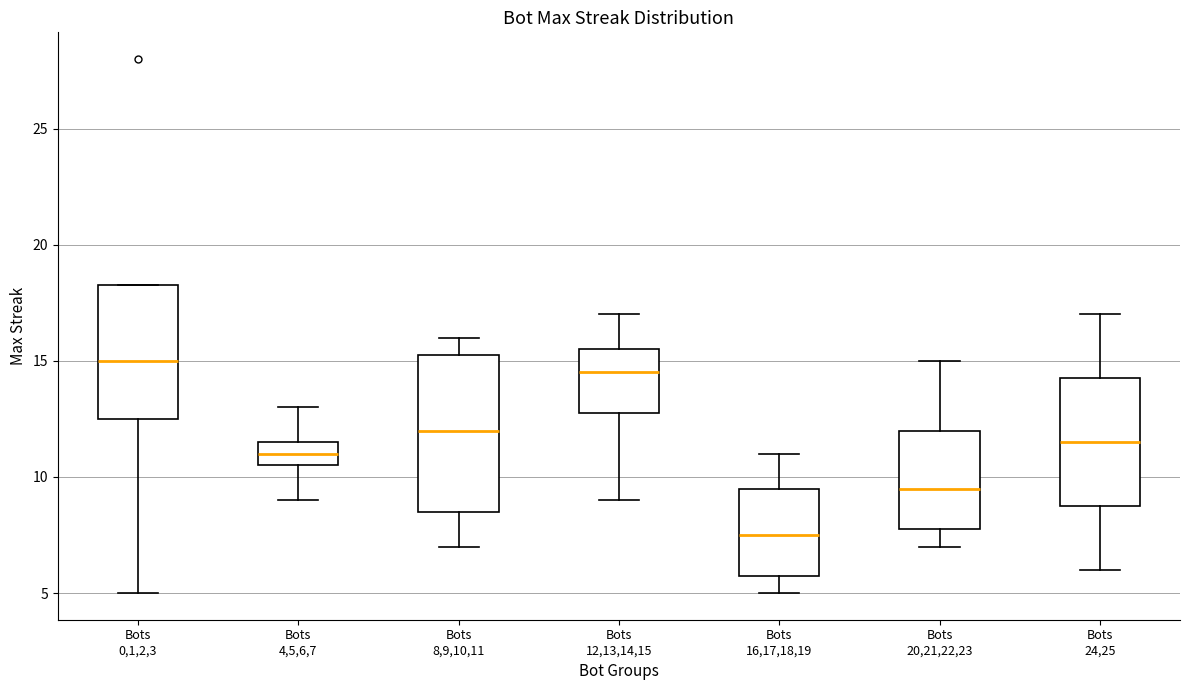

Reading left to right, read every box against the y-axis: the position of its median line, the range the box covers, and the ends of its whiskers. The values are not printed on the chart, so give them approximately, as read against the axis.

Bots 0,1,2,3: median 15.0, box 12.5 to 18.5, whiskers 5.0 to 18.5
Bots 4,5,6,7: median 11.0, box 10.5 to 11.5, whiskers 9.0 to 13.0
Bots 8,9,10,11: median 12.0, box 8.5 to 15.5, whiskers 7.0 to 16.0
Bots 12,13,14,15: median 14.5, box 13.0 to 15.5, whiskers 9.0 to 17.0
Bots 16,17,18,19: median 7.5, box 6.0 to 9.5, whiskers 5.0 to 11.0
Bots 20,21,22,23: median 9.5, box 8.0 to 12.0, whiskers 7.0 to 15.0
Bots 24,25: median 11.5, box 9.0 to 14.5, whiskers 6.0 to 17.0